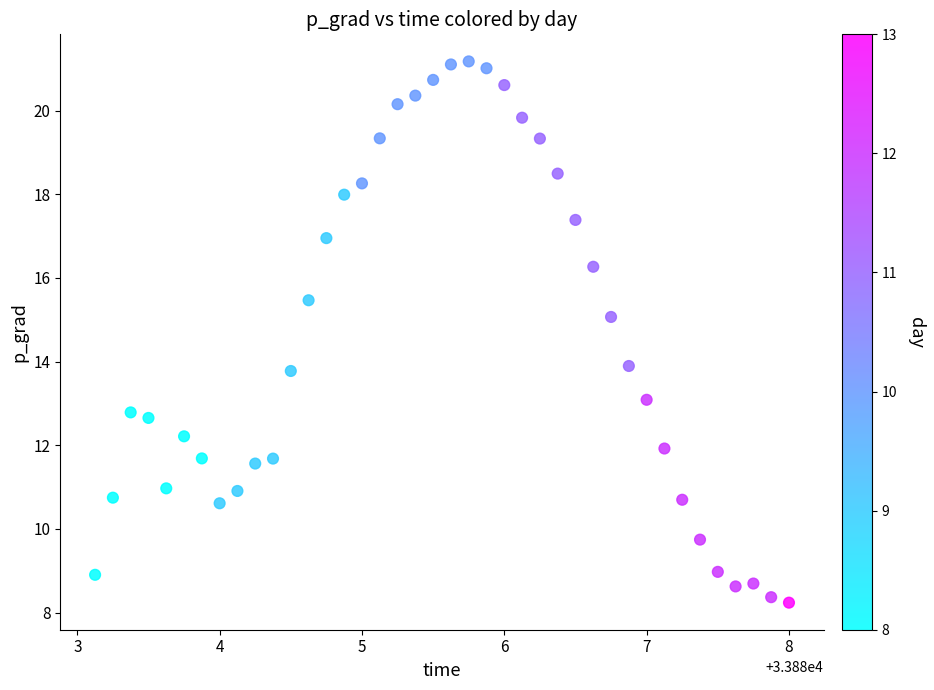

What is the range of X values (max minus min)?

4.9